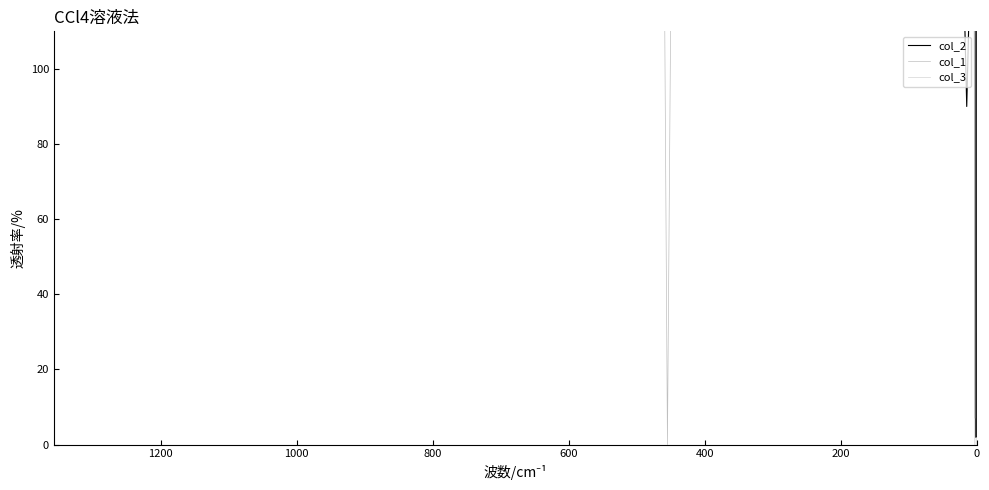

At 0, list the series in order from largest to smallest.

col_2, col_3, col_1